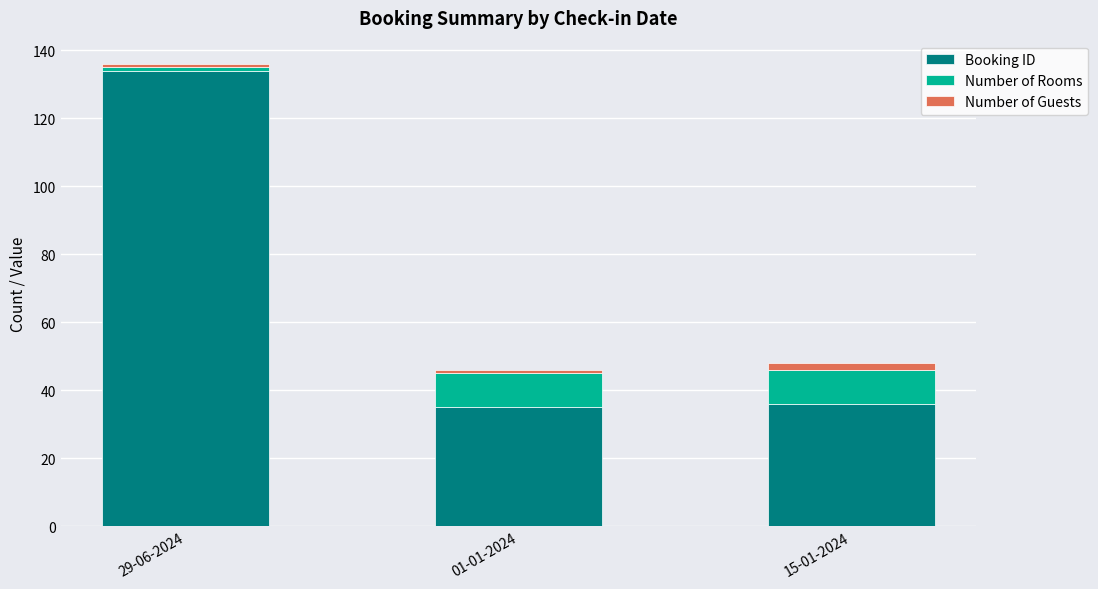

The value of Booking ID at 15-01-2024 is 36. True or false?

True